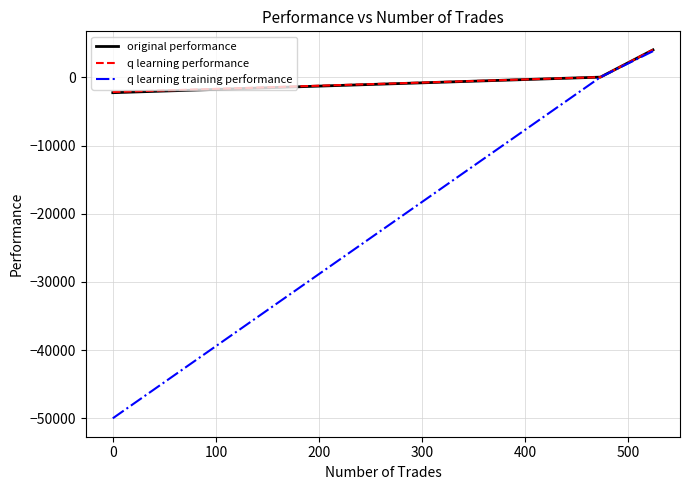

Which series has the largest range (max minus min)?

q learning training performance